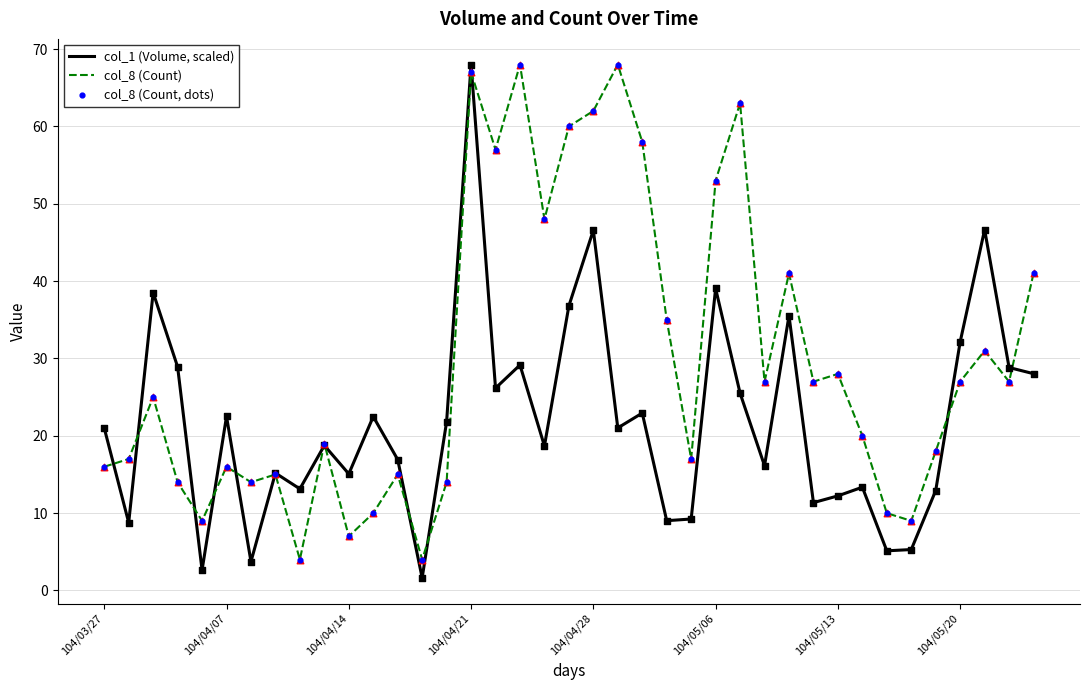

What is the smallest value displayed?

1.6